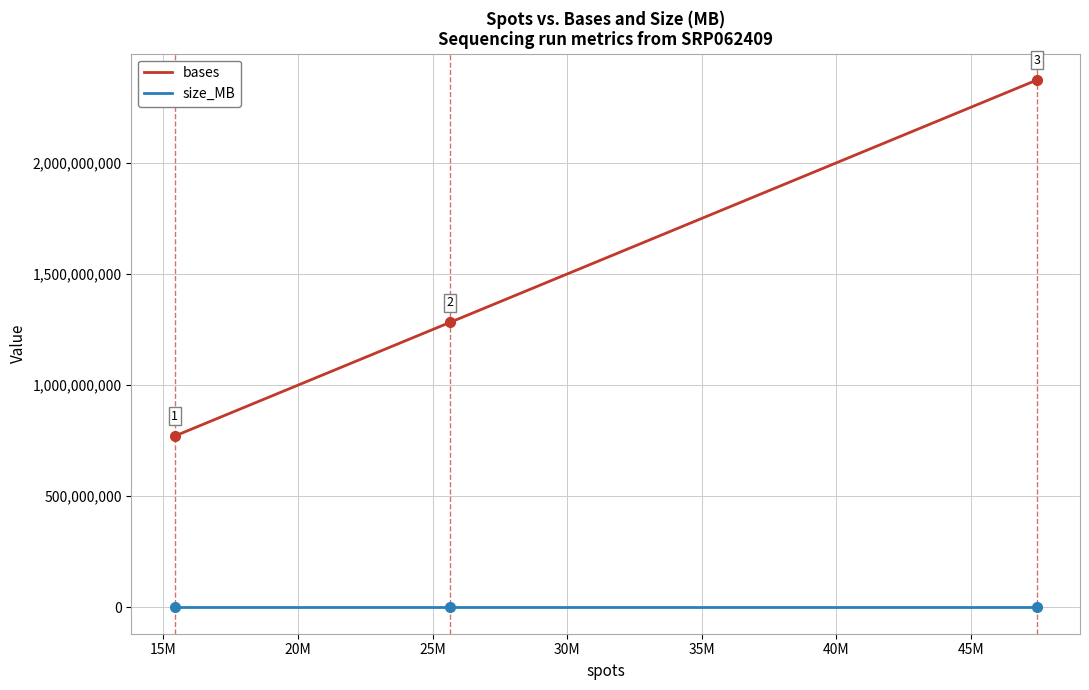

Which series has the widest spread of values?

bases